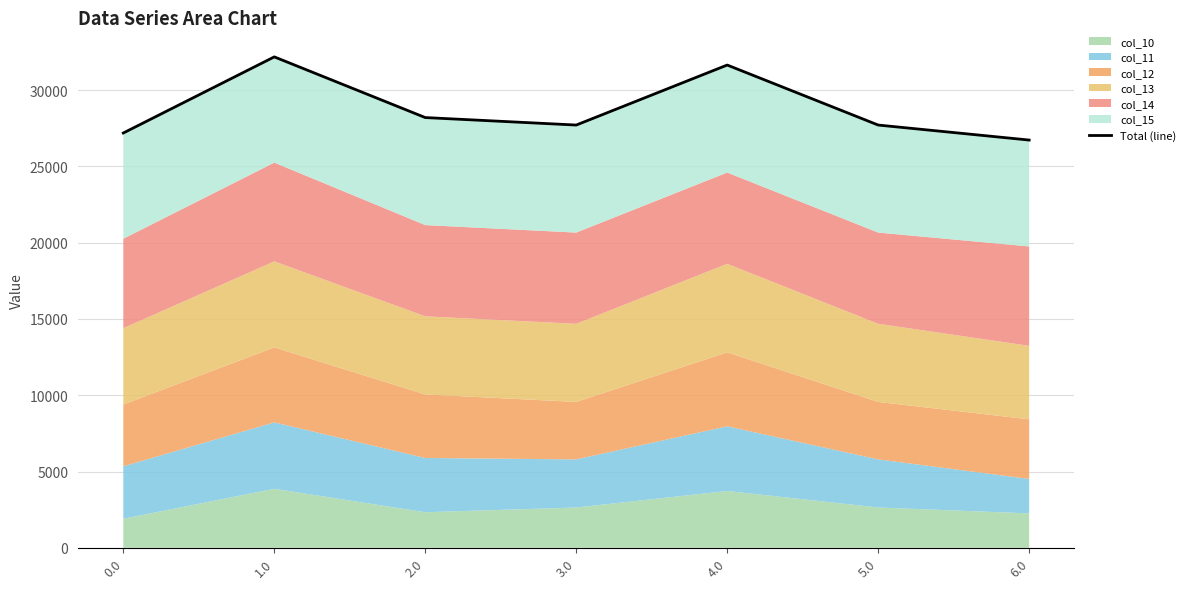

List the labels in order of value, largest first.

1.0, 4.0, 2.0, 3.0, 5.0, 0.0, 6.0